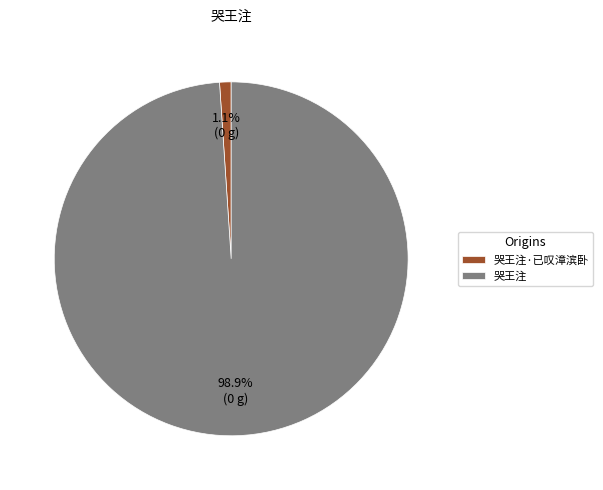

Is there a majority slice in this chart?

Yes